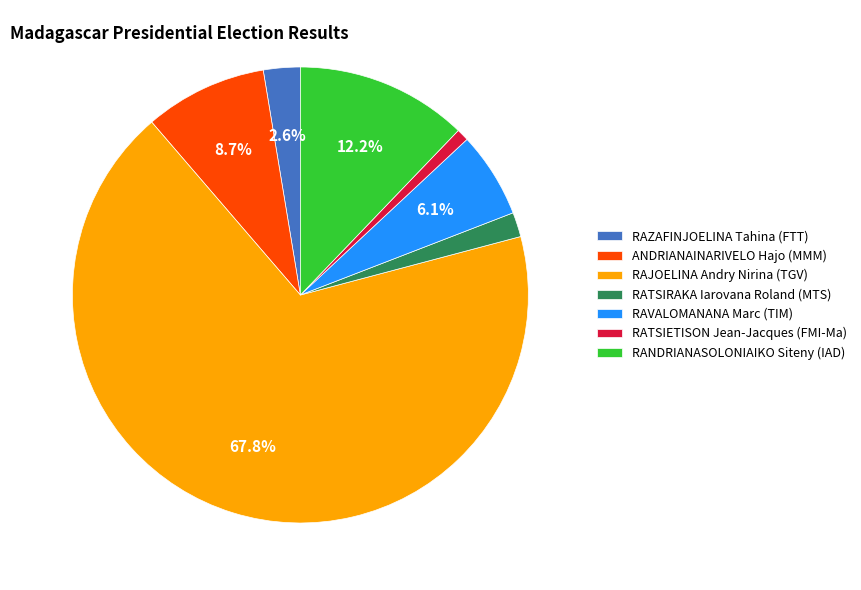

To the nearest percent, what is the average slice percentage?

14%